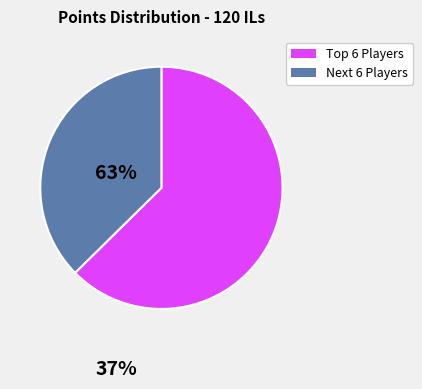

Does any single category account for the majority?

Yes